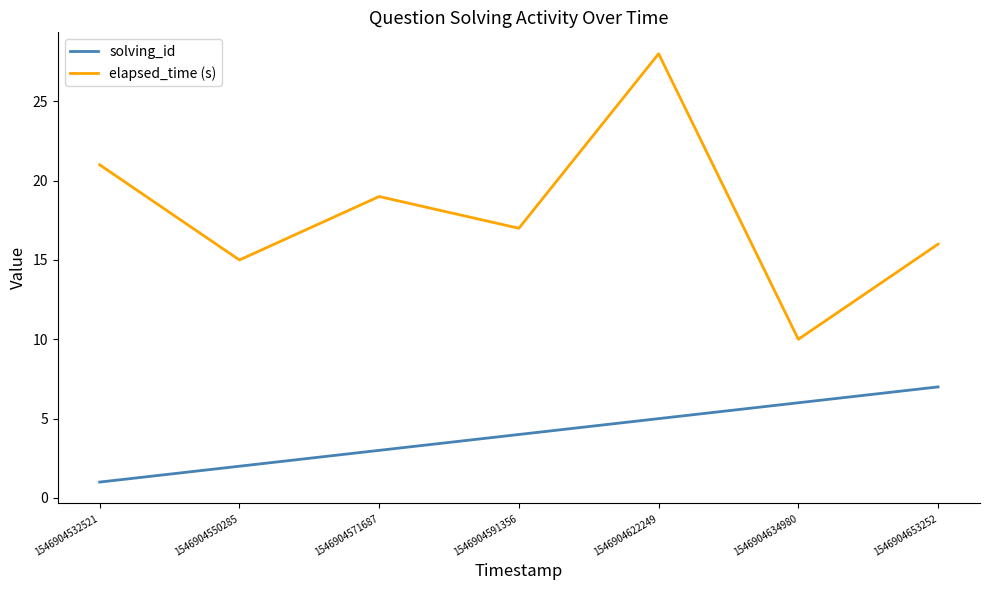

At how many categories does at least one series exceed 6?

7